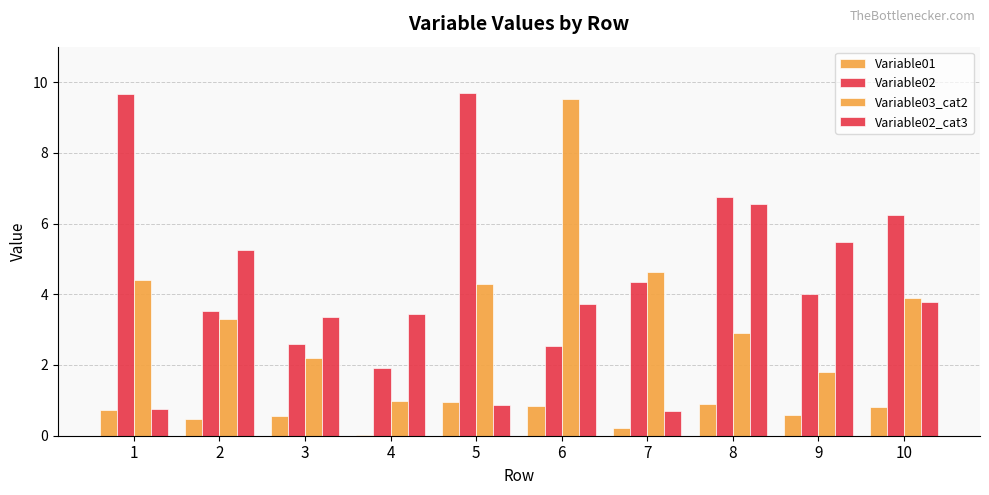

What is the average value of the Variable02 series?

5.1